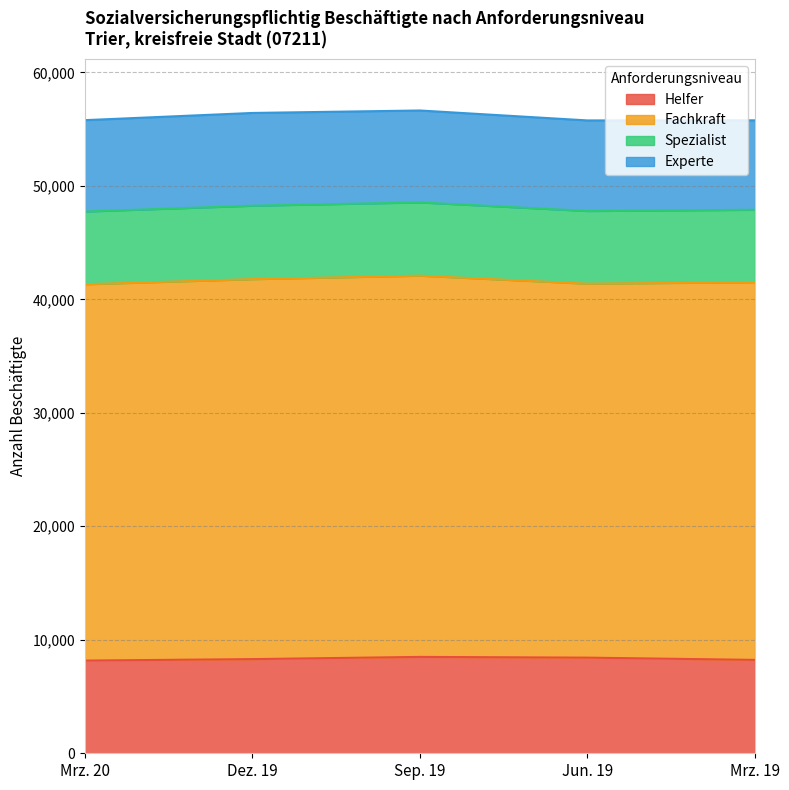

What is the label of the 4th point from the right?

Dez. 19